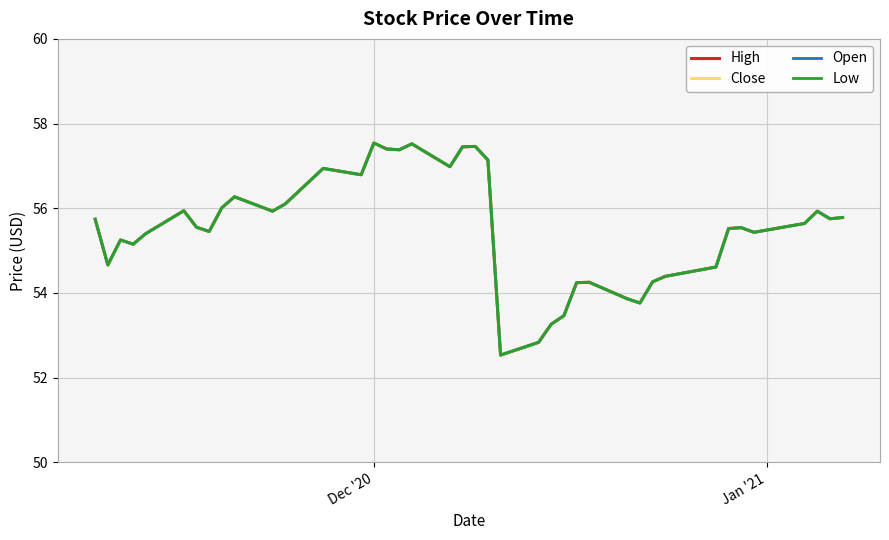

Does the chart have visible grid lines?

Yes